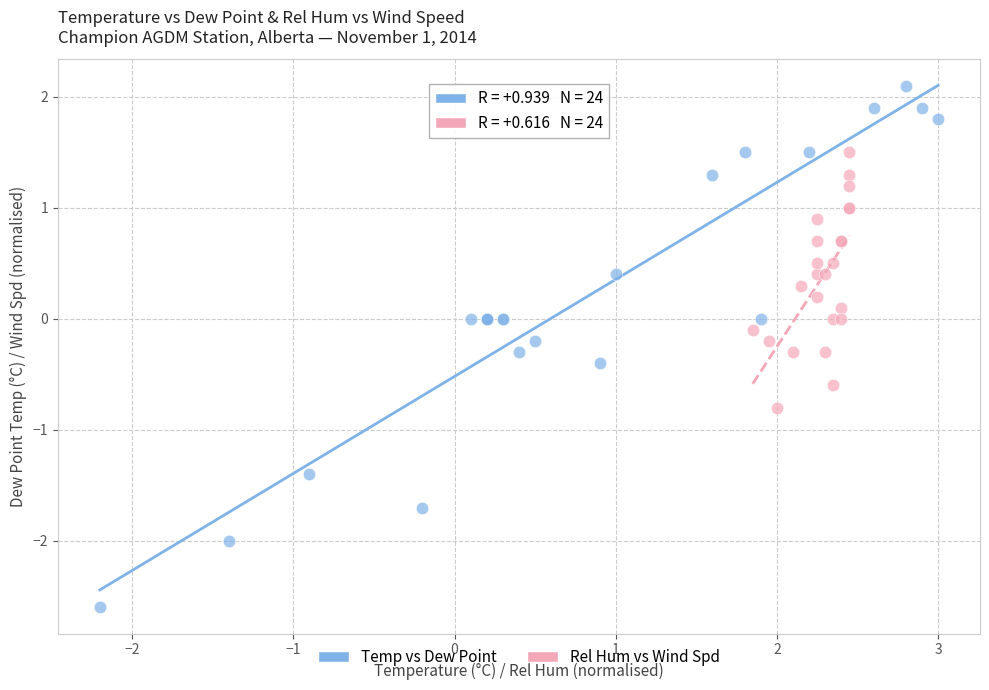

Which series has the widest spread of Y values?

Temp vs Dew Point